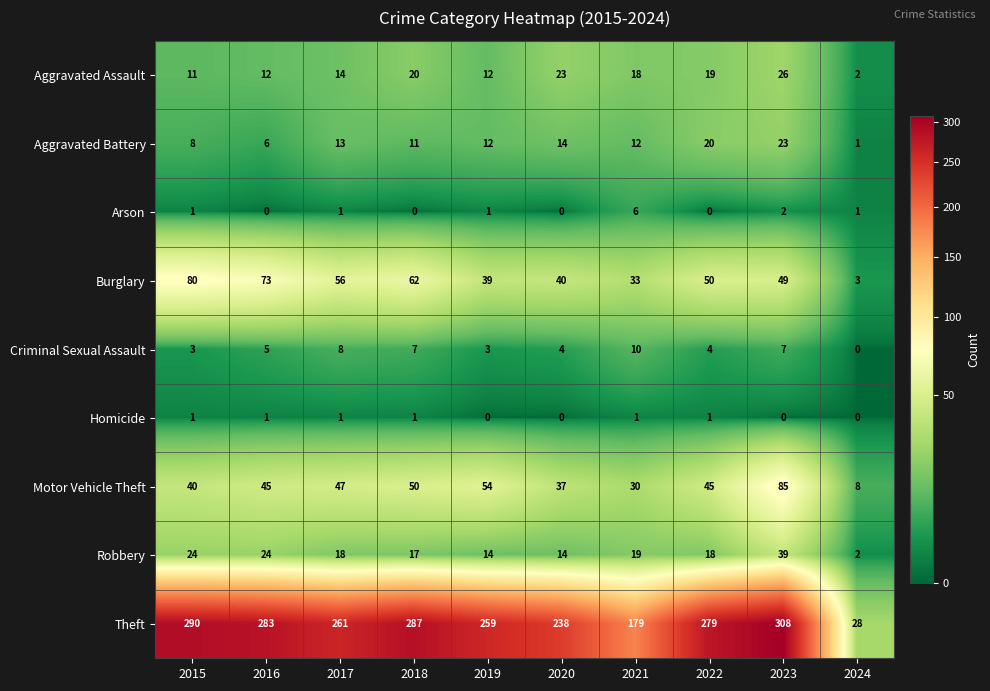

The Criminal Sexual Assault series shows 4 at 2022. True or false?

True